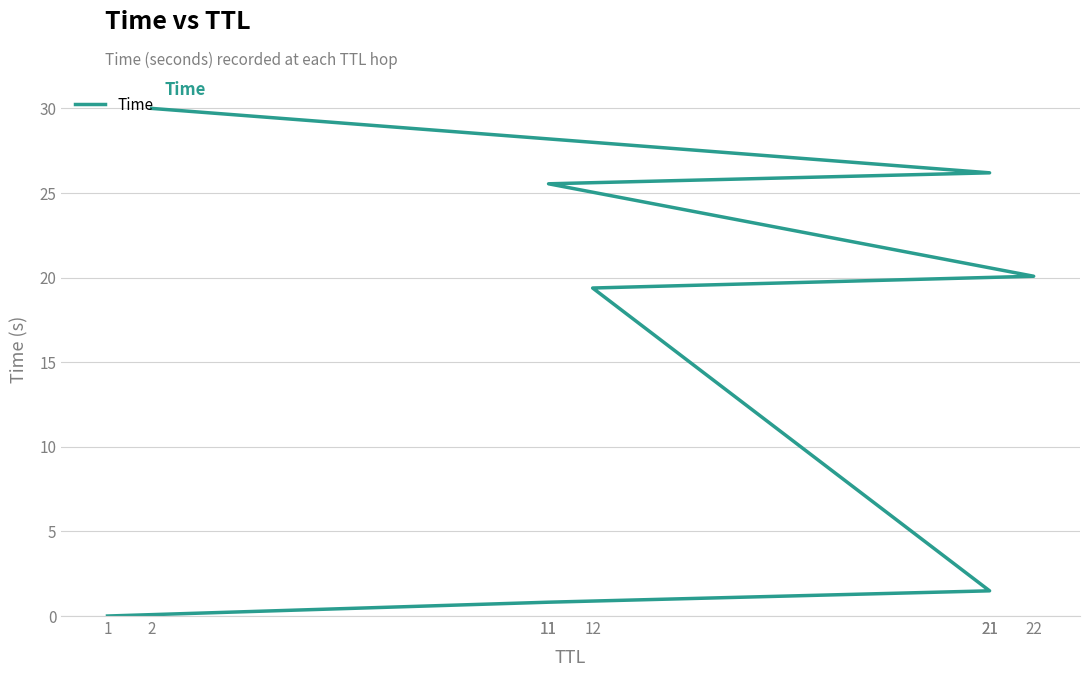

What is the difference between the values at 12 and 11?

18.6